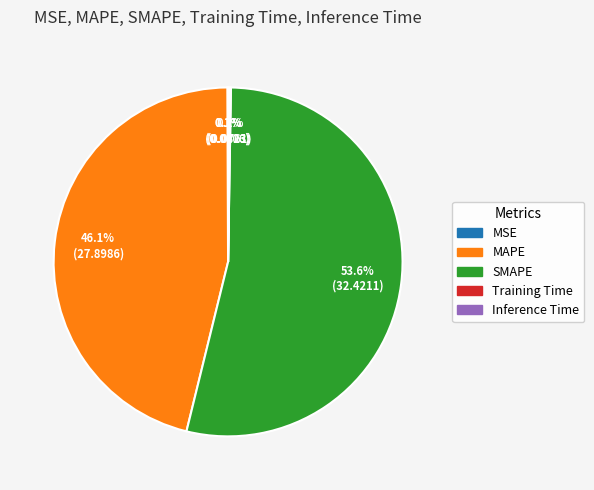

Which slice is the largest?

SMAPE